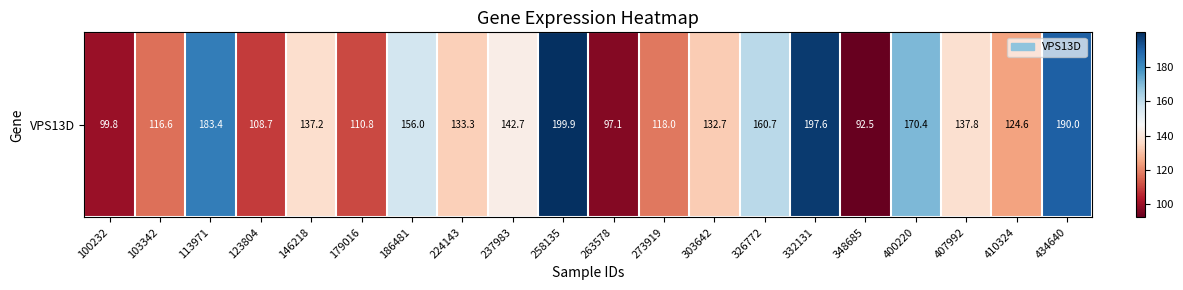

The chart shows a value of 132.7 at 303642. True or false?

True